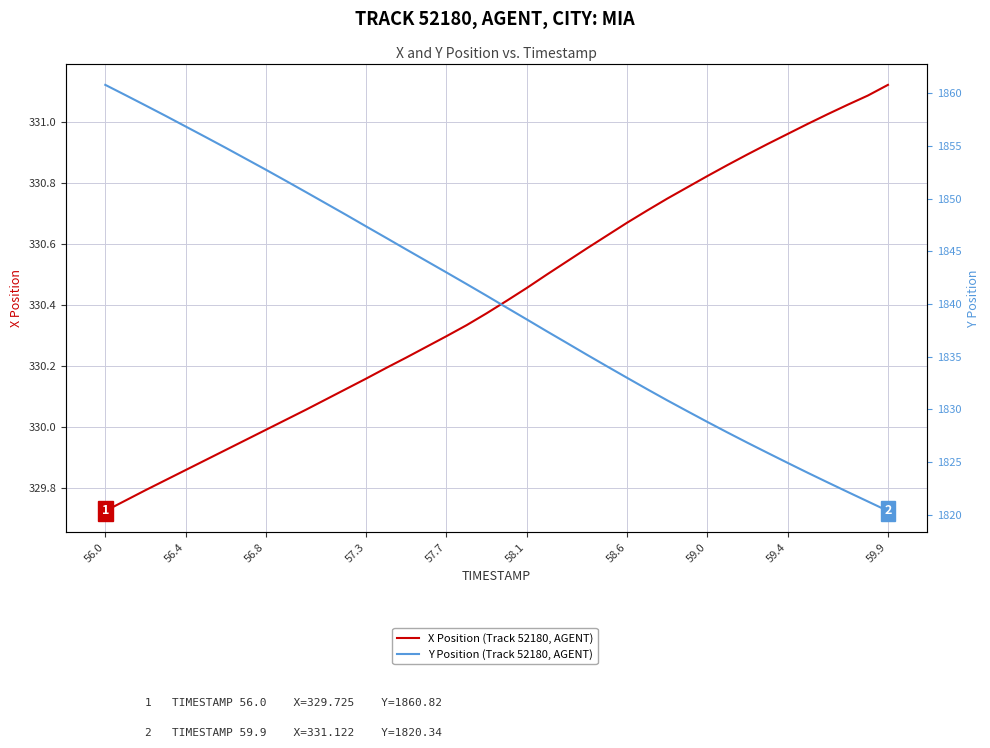

Which label corresponds to the largest value in the chart?

56.0